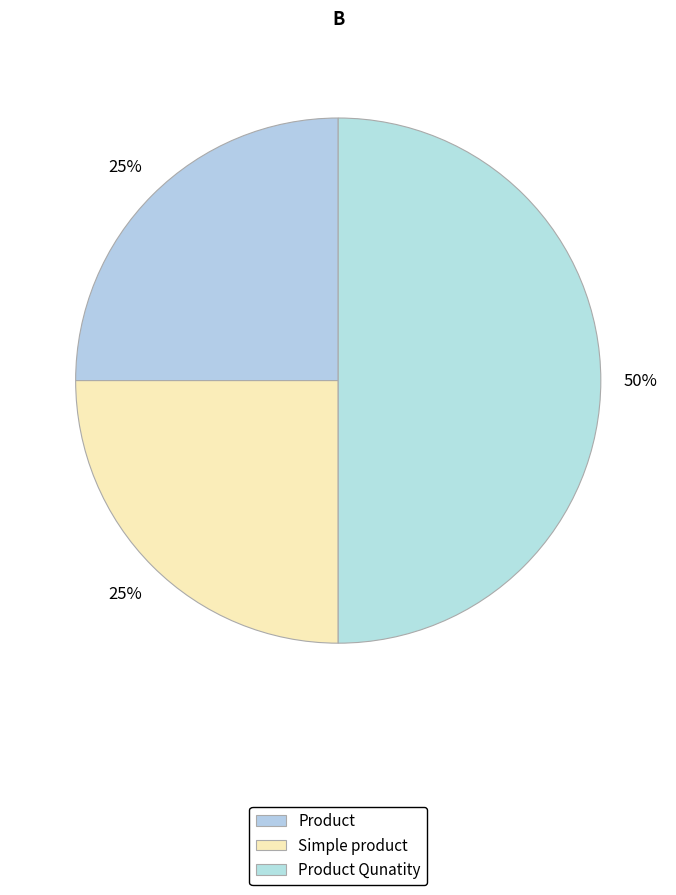

What is the ratio of the value at Simple product to the value at Product Qunatity?

0.5